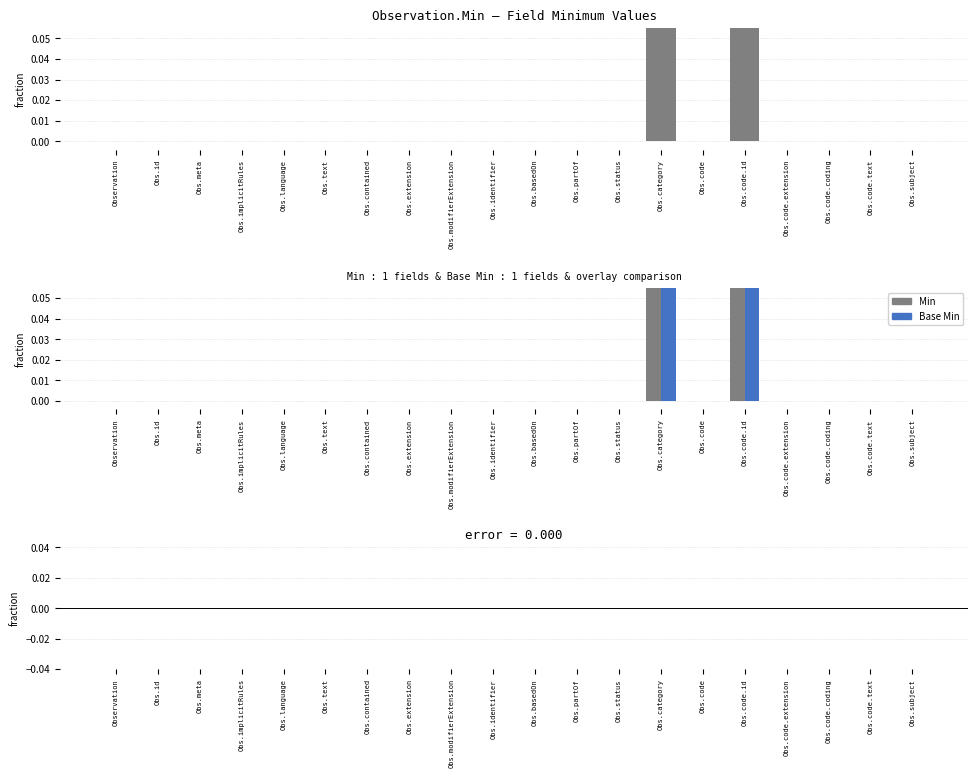

List the series in order of their peak value, lowest first.

Difference (Min - Base Min), Min, Base Min